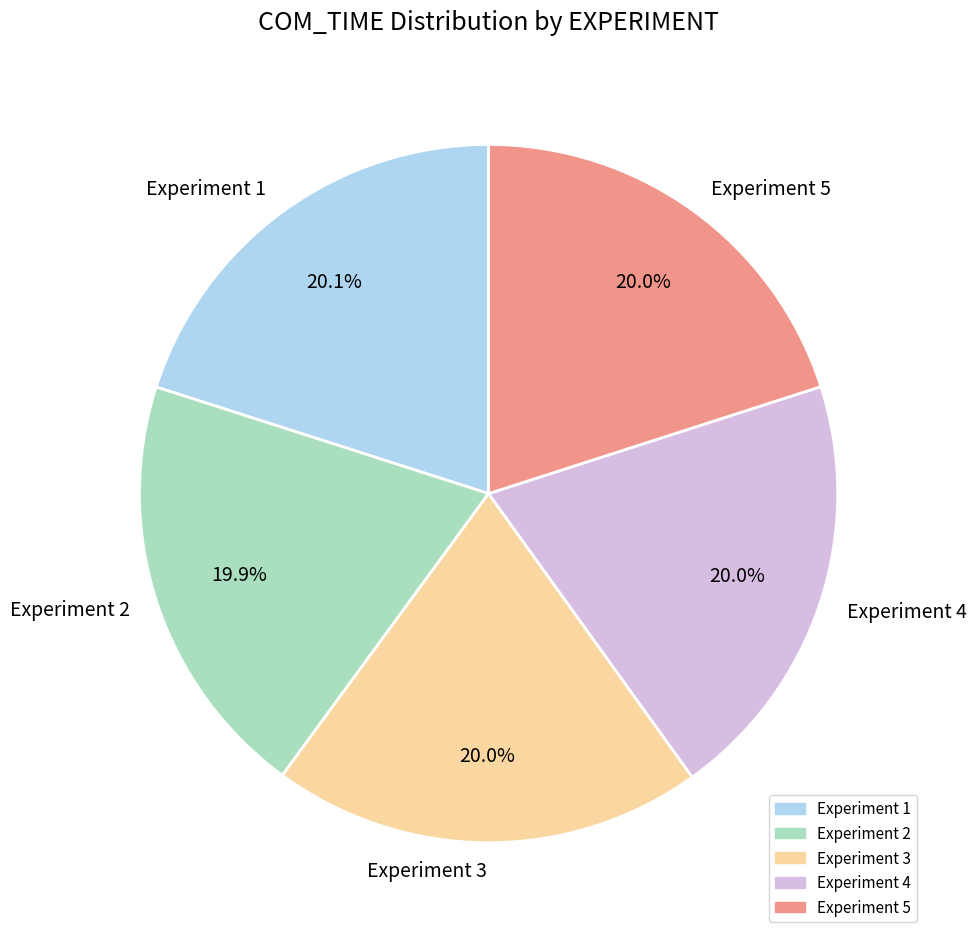

What portion of the pie excludes Experiment 1?

79.9%